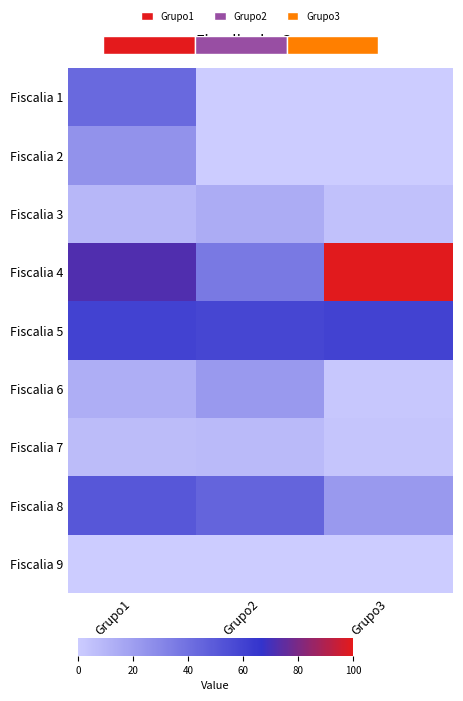

Is it true that Fiscalia 3 equals 24 at Grupo2?

False